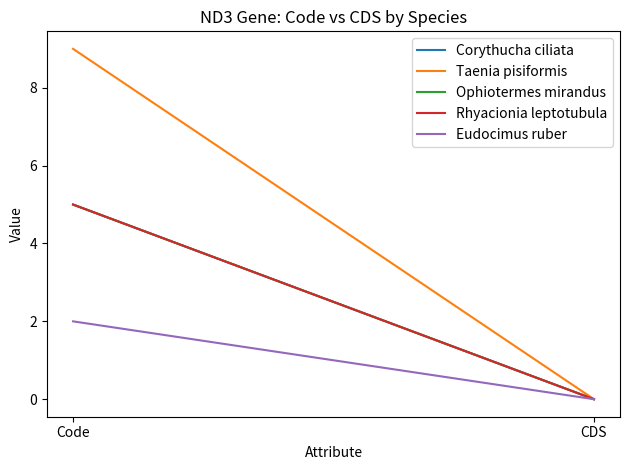

What is the label of the 1st point from the right?

CDS